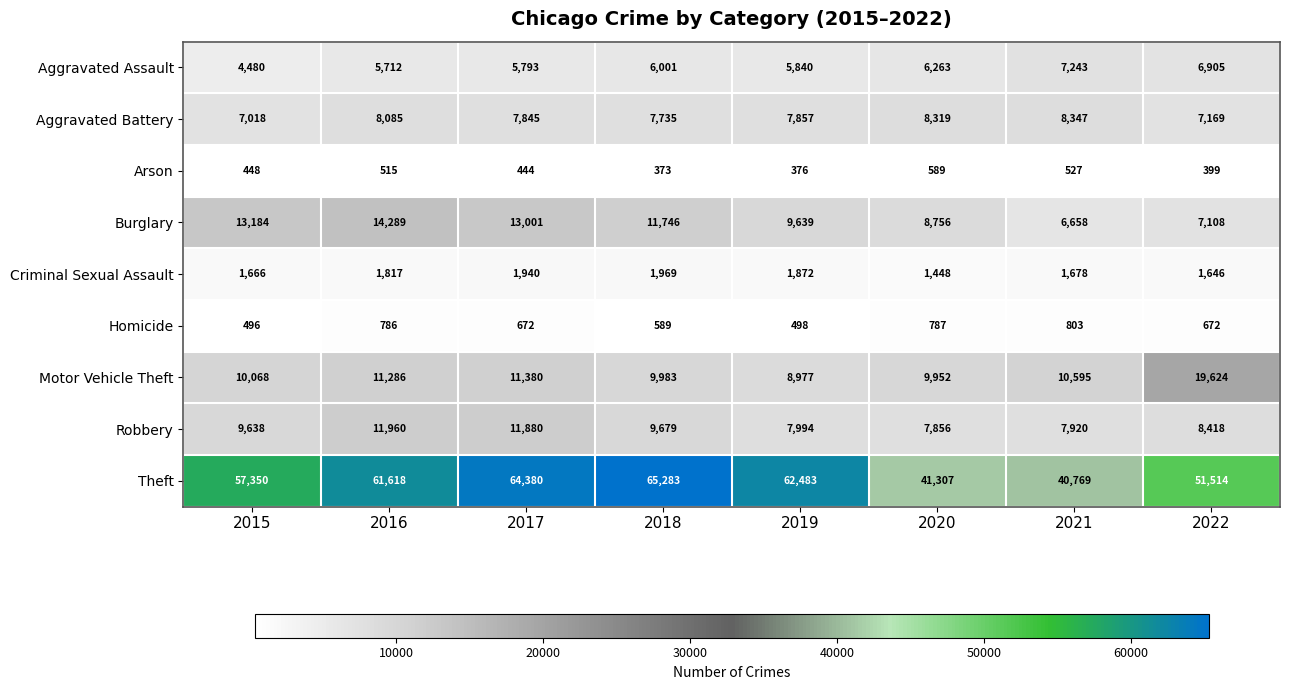

Count the number of data series in this chart.

9